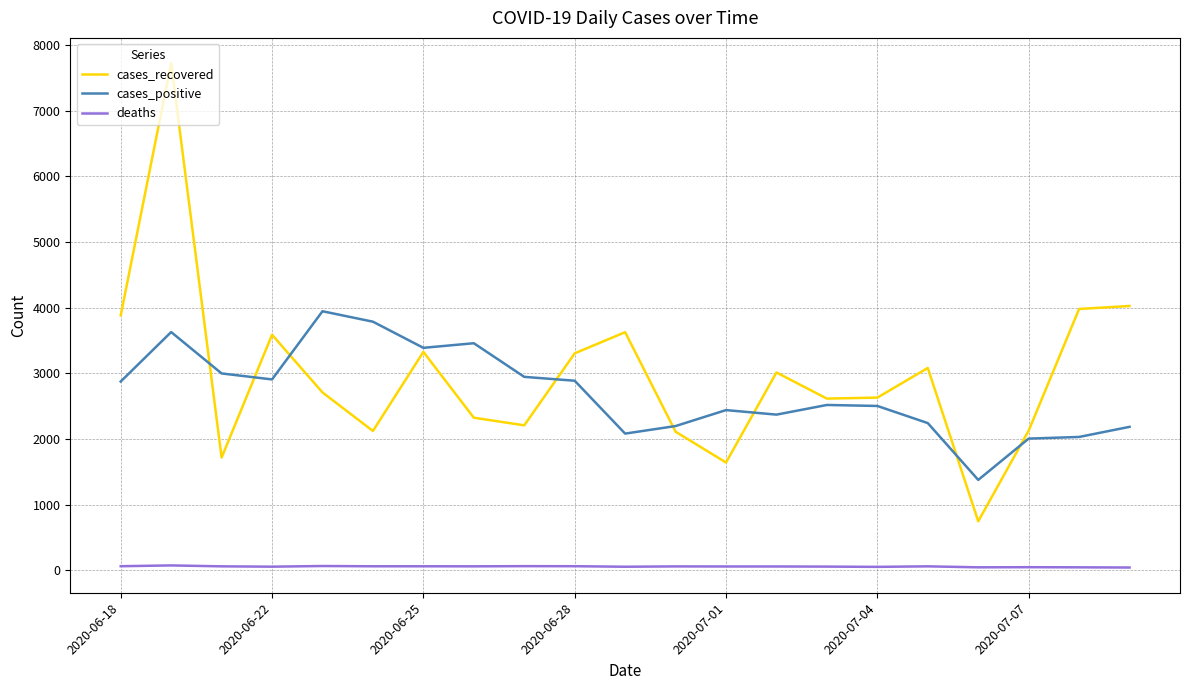

Which series has the widest spread of values?

cases_recovered